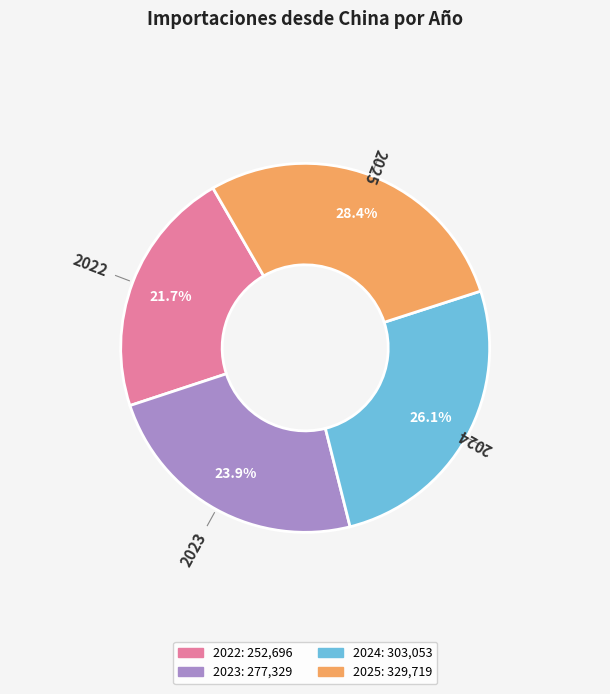

How many slices are in this pie chart?

4